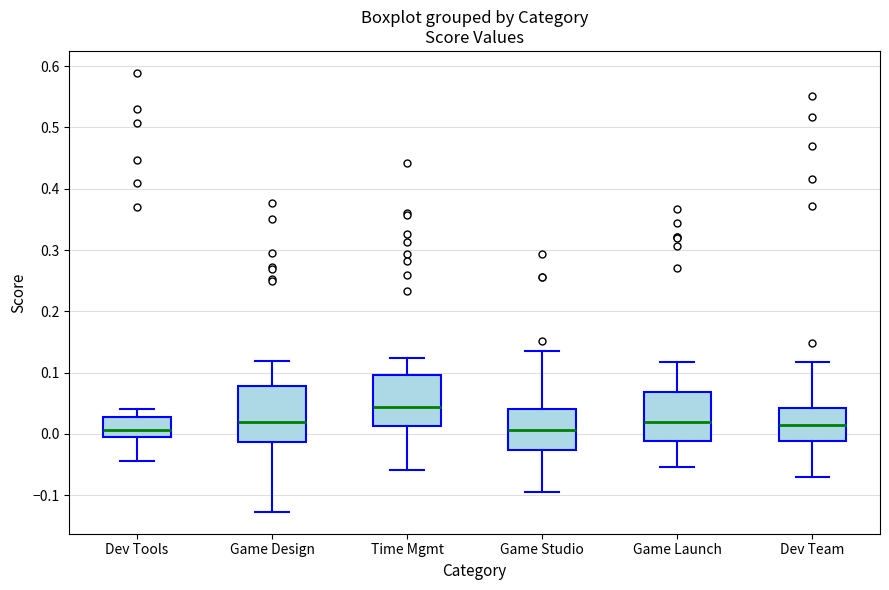

Reading left to right, read every box against the y-axis: the position of its median line, the range the box covers, and the ends of its whiskers. The values are not printed on the chart, so give them approximately, as read against the axis.

Dev Tools: median 0.01, box 0.00 to 0.03, whiskers -0.04 to 0.04
Game Design: median 0.02, box -0.01 to 0.08, whiskers -0.13 to 0.12
Time Mgmt: median 0.04, box 0.01 to 0.10, whiskers -0.06 to 0.12
Game Studio: median 0.01, box -0.03 to 0.04, whiskers -0.09 to 0.14
Game Launch: median 0.02, box -0.01 to 0.07, whiskers -0.05 to 0.12
Dev Team: median 0.01, box -0.01 to 0.04, whiskers -0.07 to 0.12